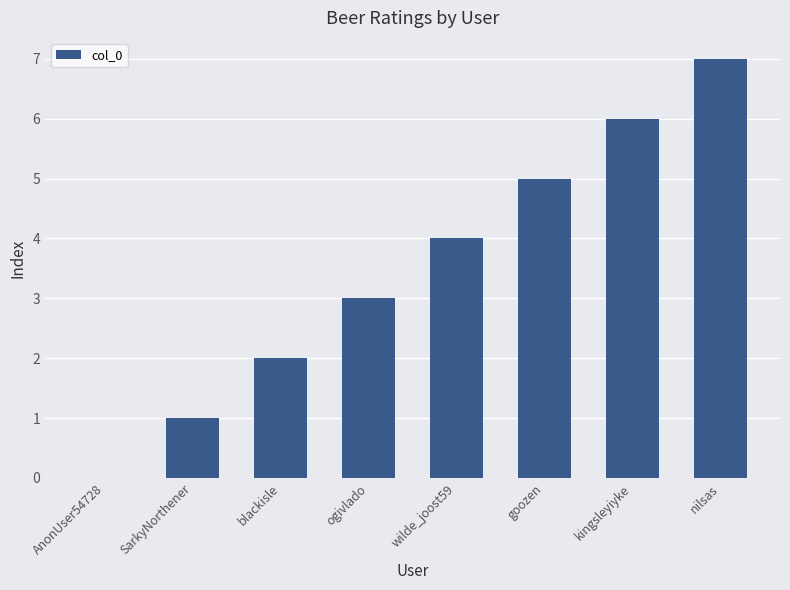

Which has a higher value, wilde_joost59 or ogivlado?

wilde_joost59